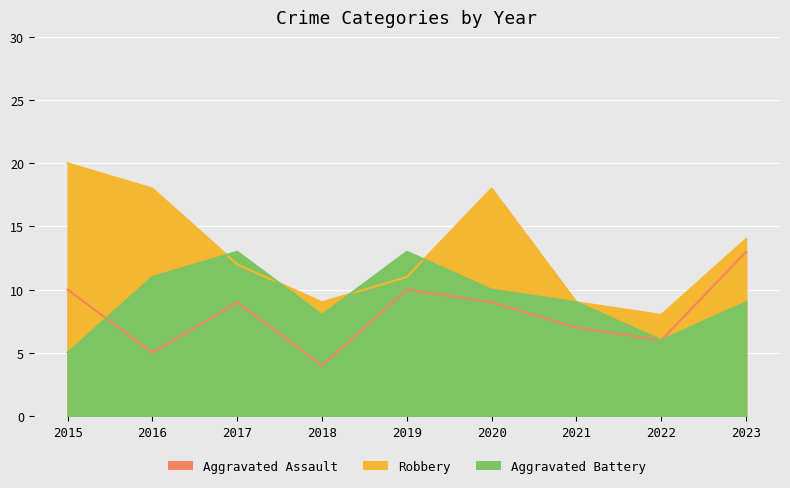

What are all the series names shown in the legend?

Aggravated Assault, Robbery, Aggravated Battery